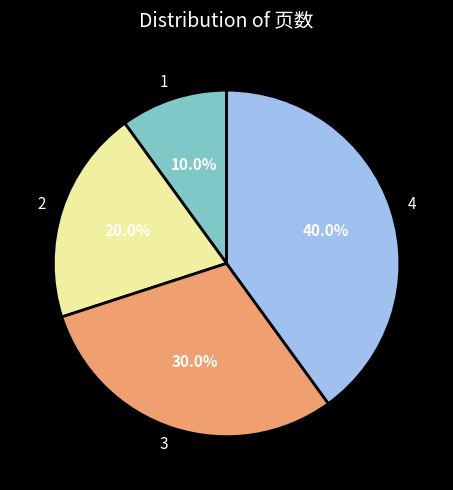

What is the ratio of the value at 1 to the value at 3?

0.3